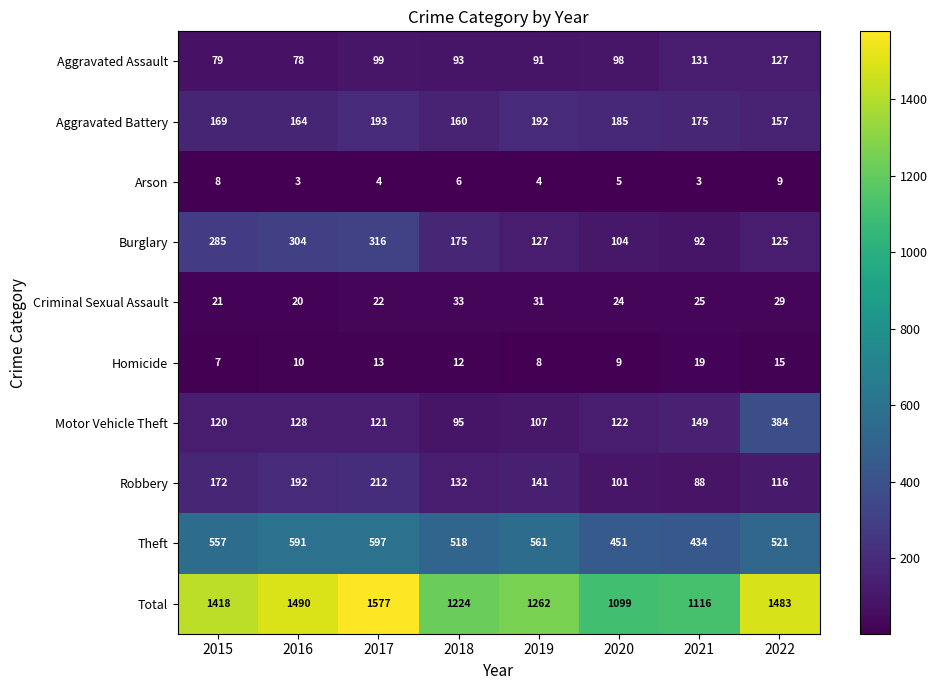

List the series in order of their peak value, highest first.

Total, Theft, Motor Vehicle Theft, Burglary, Robbery, Aggravated Battery, Aggravated Assault, Criminal Sexual Assault, Homicide, Arson